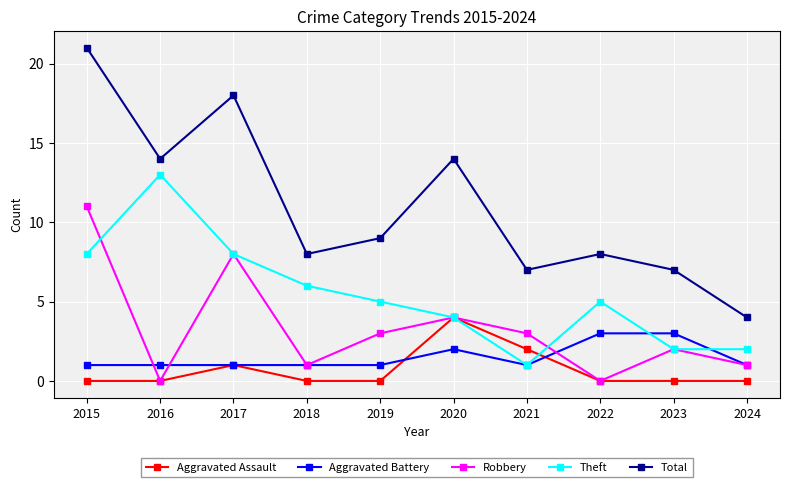

What is the minimum value for Theft?

1